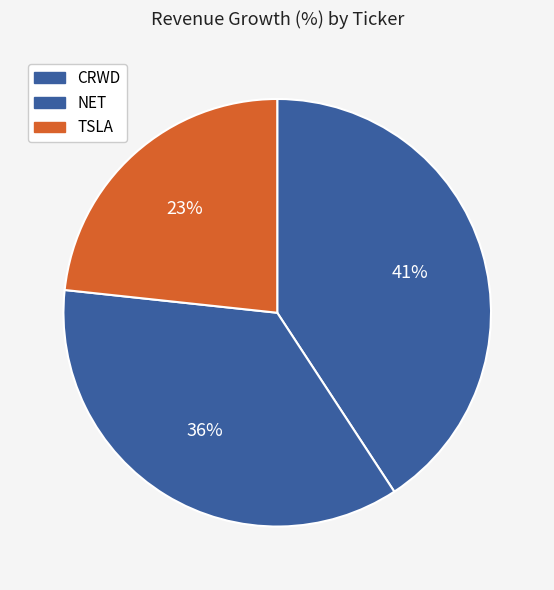

Between TSLA and CRWD, which is larger?

CRWD